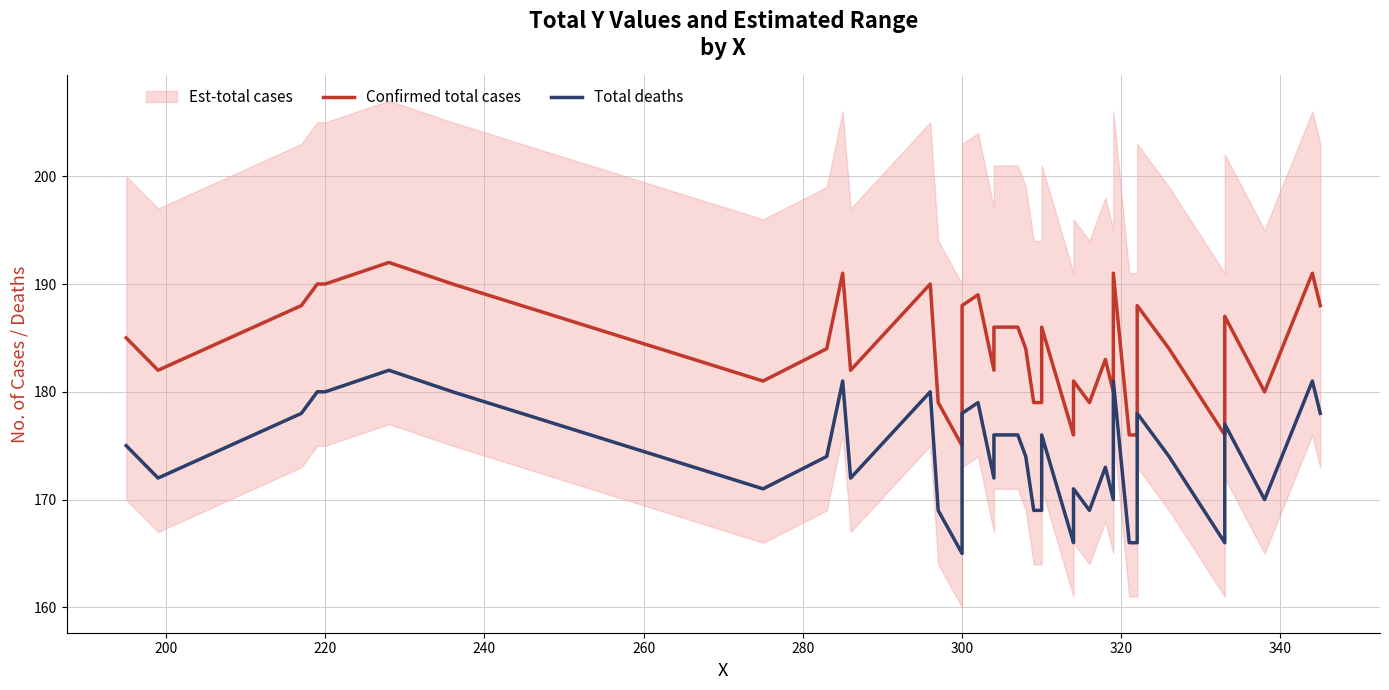

The Total deaths series shows 107 at 10. True or false?

False